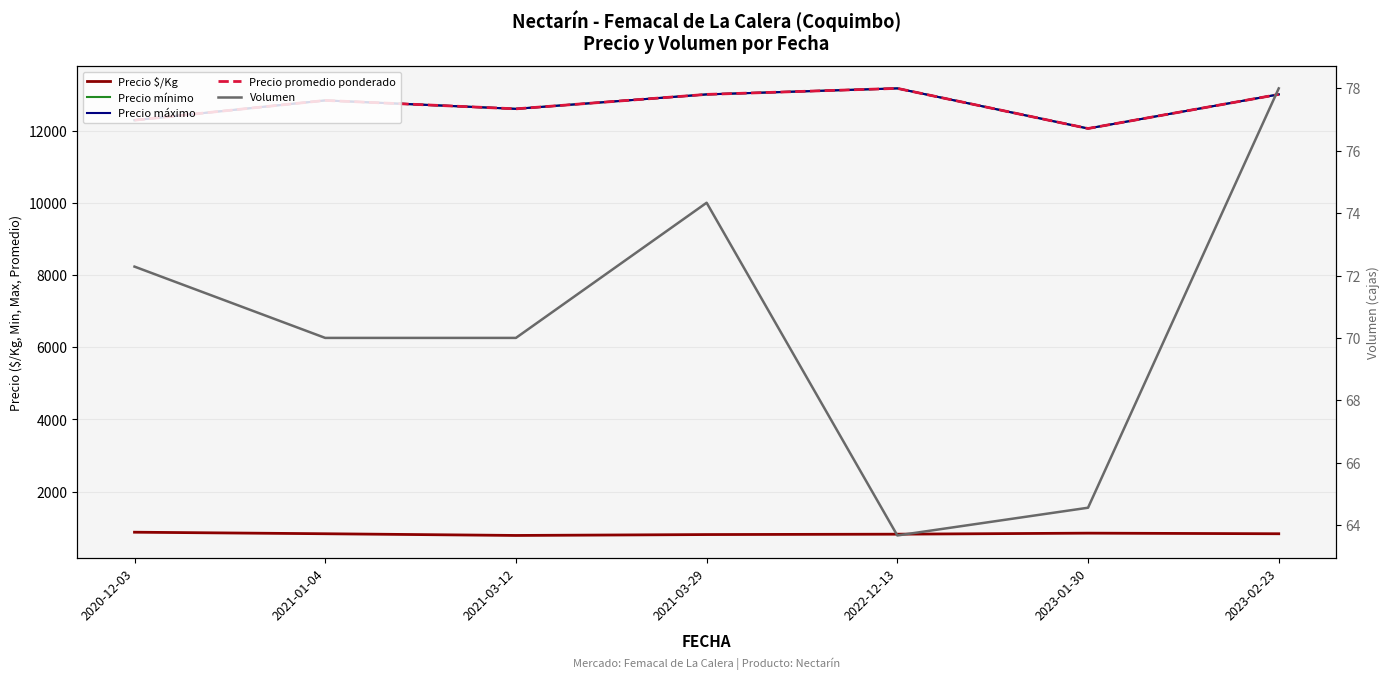

What is the difference between the maximum and minimum values in the Precio mínimo series?

1111.1